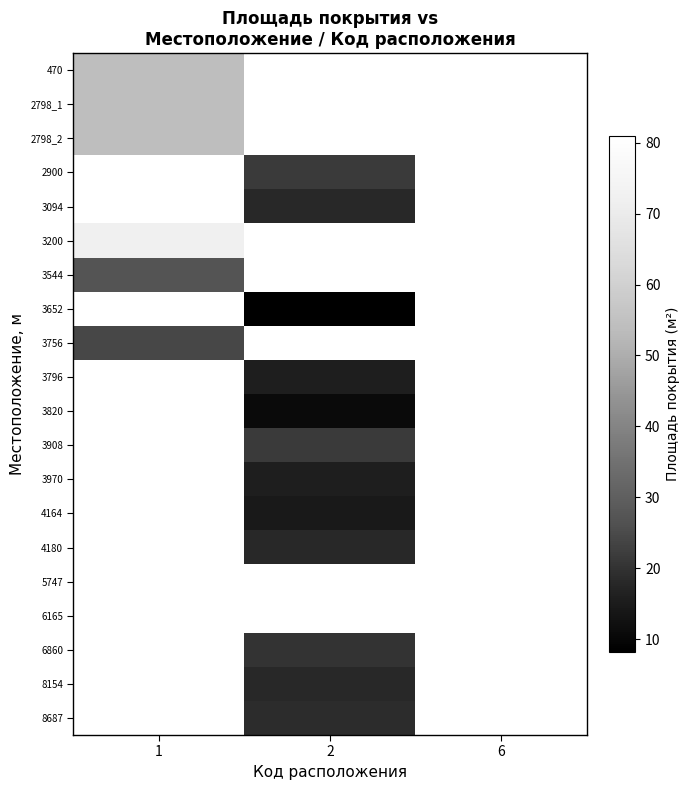

How many categories are shown in the chart?

3